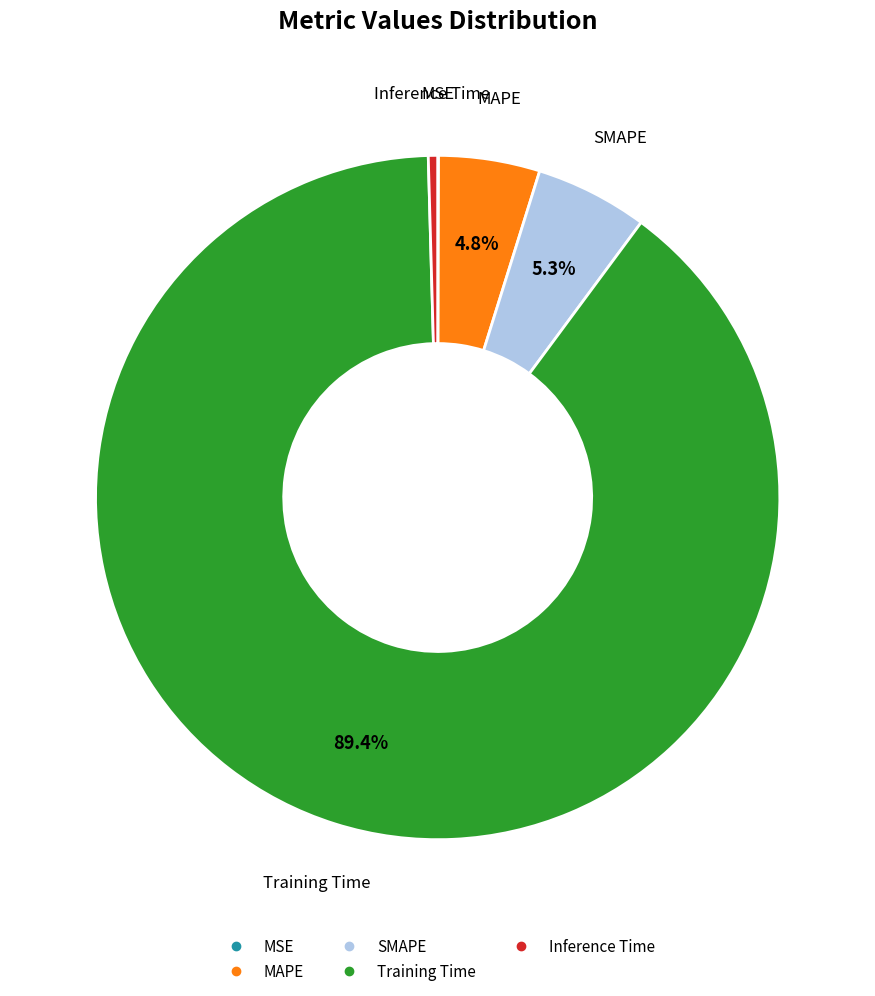

What is the largest slice in the pie chart?

Training Time